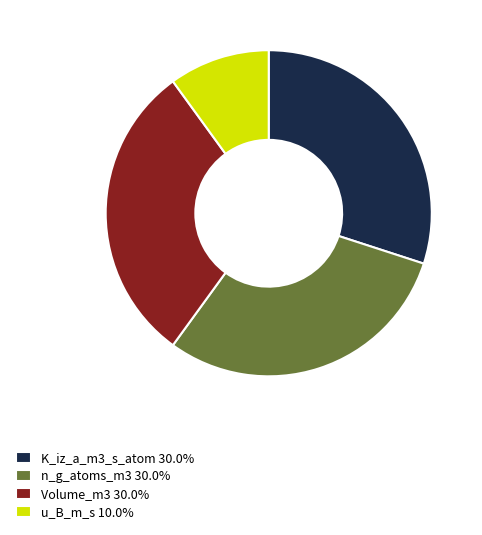

Which slice is the smallest?

u_B_m_s